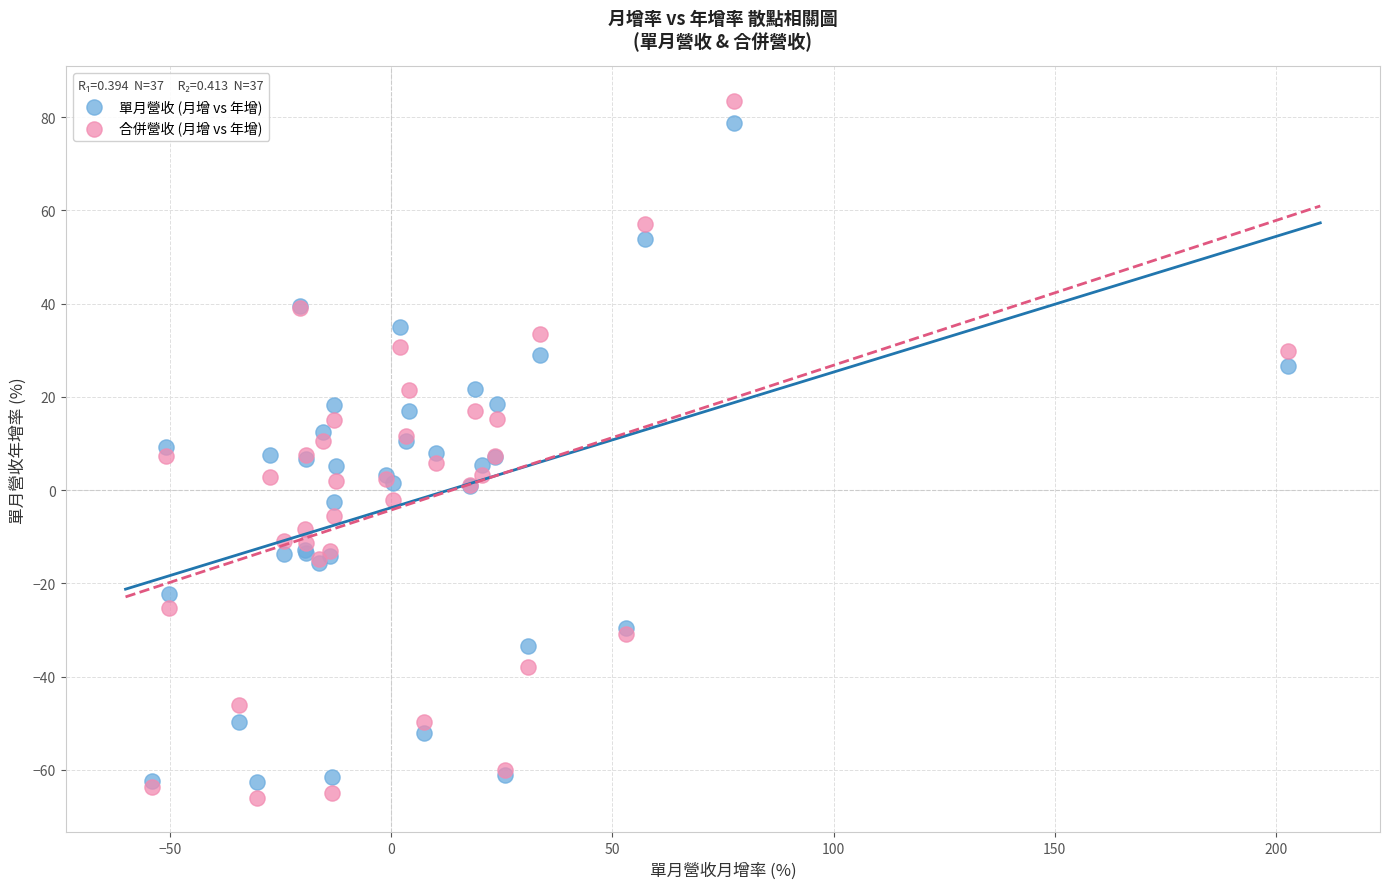

Which series reaches the maximum Y coordinate?

合併營收 (月增 vs 年增)